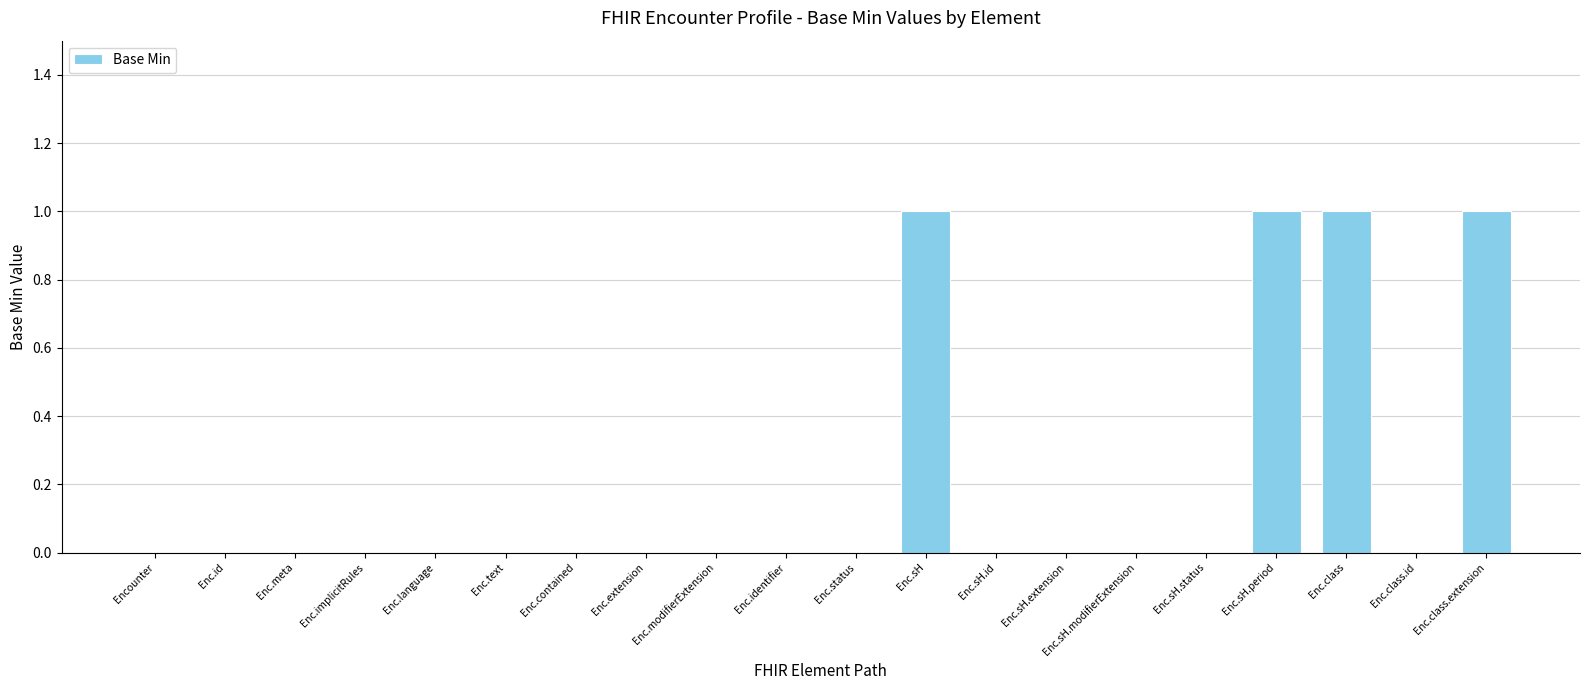

What is the change in value from Enc.modifierExtension to Enc.class.extension?

+1